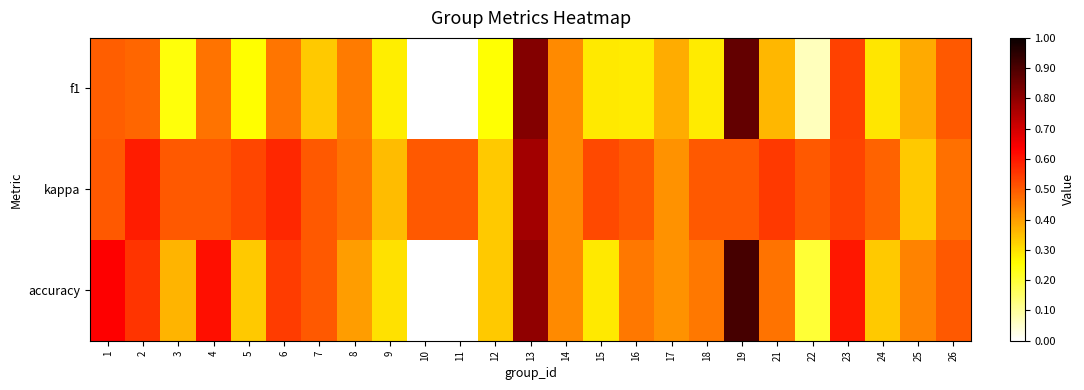

Reading left to right, transcribe all the data shown in this chart.

f1: 1=0.5	2=0.5	3=0.2	4=0.5	5=0.3	6=0.5	7=0.3	8=0.5	9=0.3	10=0.0	11=0.0	12=0.2	13=0.8	14=0.4	15=0.3	16=0.3	17=0.4	18=0.3	19=0.9	21=0.4	22=0.1	23=0.5	24=0.3	25=0.4	26=0.5
kappa: 1=0.5	2=0.6	3=0.5	4=0.5	5=0.5	6=0.6	7=0.5	8=0.5	9=0.4	10=0.5	11=0.5	12=0.3	13=0.8	14=0.4	15=0.5	16=0.5	17=0.4	18=0.5	19=0.5	21=0.5	22=0.5	23=0.5	24=0.5	25=0.3	26=0.5
accuracy: 1=0.6	2=0.6	3=0.4	4=0.6	5=0.3	6=0.5	7=0.5	8=0.4	9=0.3	10=0.0	11=0.0	12=0.3	13=0.8	14=0.4	15=0.3	16=0.5	17=0.4	18=0.5	19=0.9	21=0.5	22=0.2	23=0.6	24=0.3	25=0.4	26=0.5